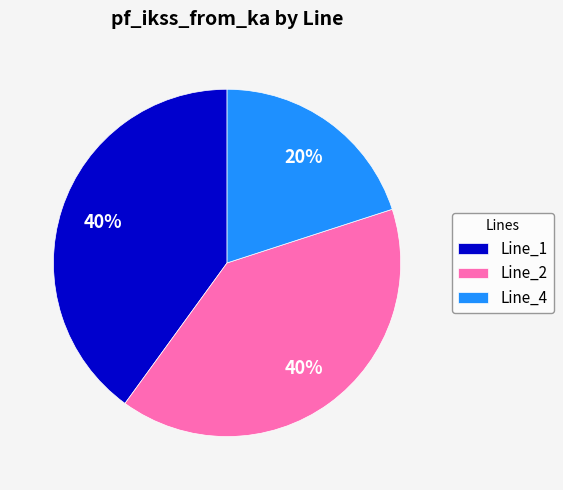

Count the number of slices in the pie.

3